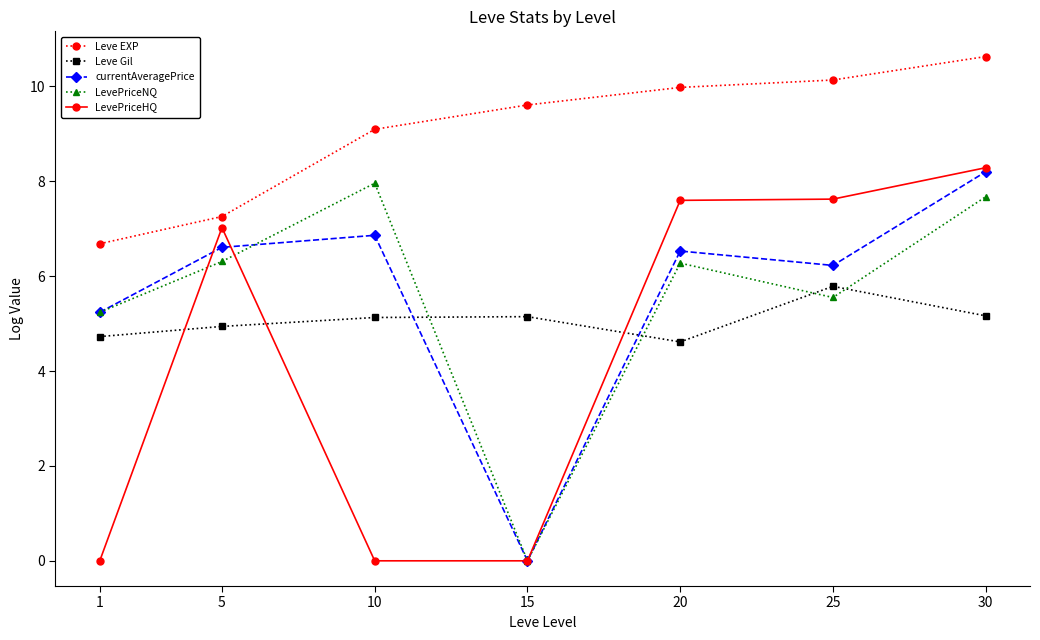

How many values in the Leve Gil series are below 5?

3